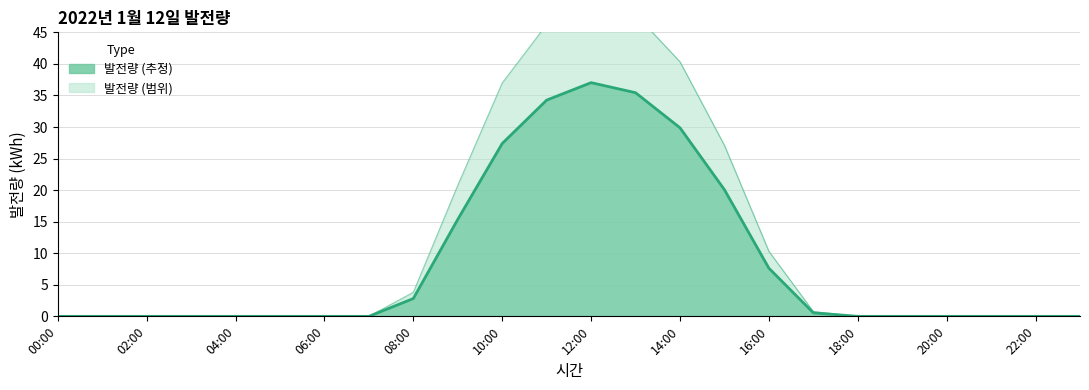

Count the number of values greater than 0.

10